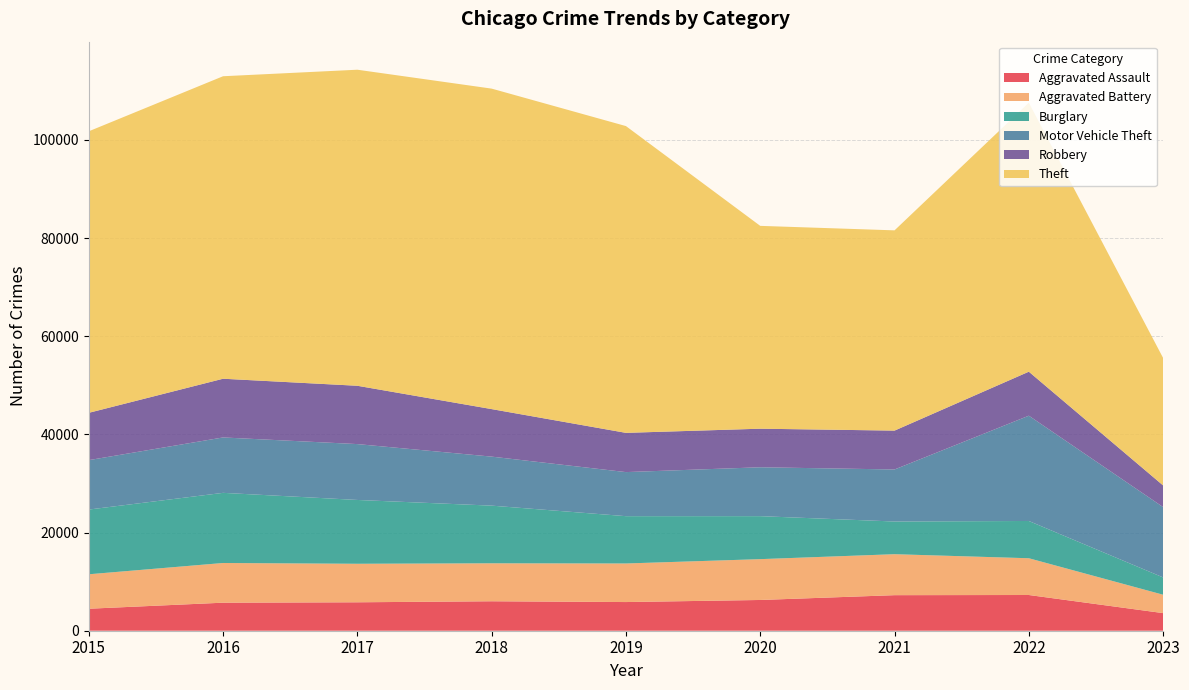

Reading left to right, list all the values displayed in this chart.

Aggravated Assault: 4480	5712	5793	6001	5841	6263	7243	7277	3587
Aggravated Battery: 7018	8085	7845	7734	7857	8319	8346	7487	3744
Burglary: 13184	14289	13001	11746	9638	8757	6659	7592	3526
Motor Vehicle Theft: 10068	11286	11380	9985	8977	9959	10601	21447	14330
Robbery: 9638	11960	11880	9680	7994	7855	7917	8965	4408
Theft: 57350	61621	64383	65286	62491	41320	40793	54796	25962